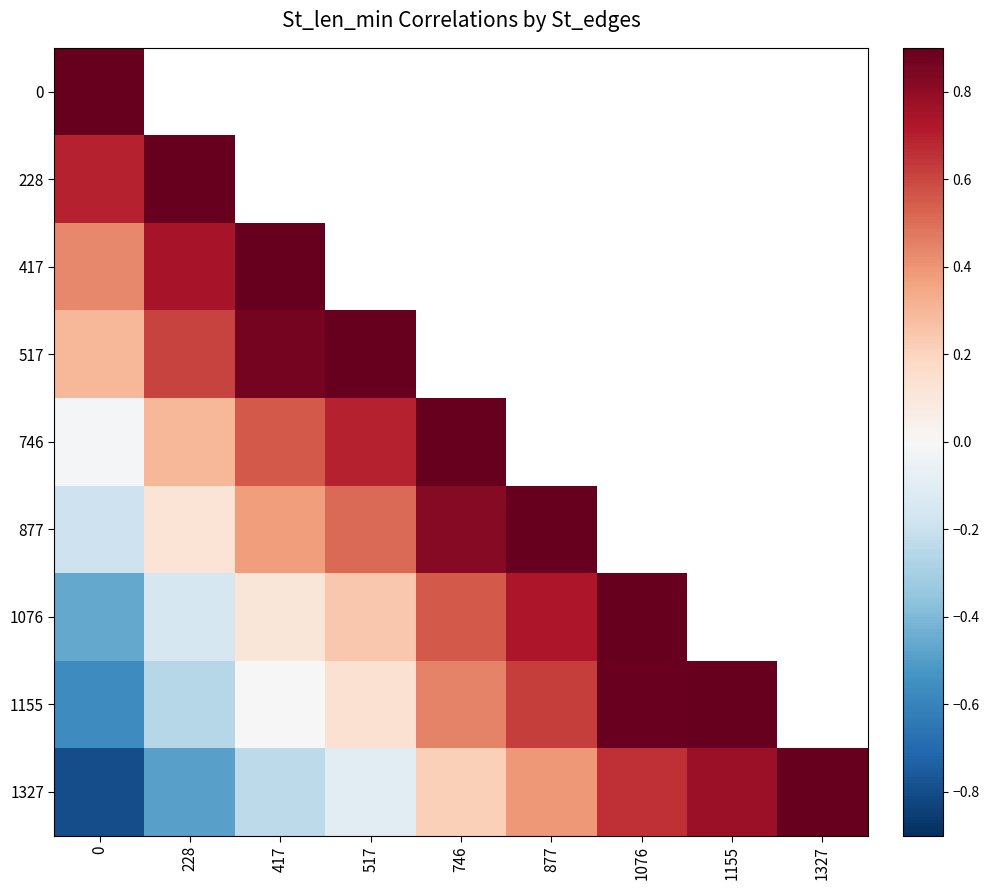

The value of 746 at 417 is 0.6. True or false?

True